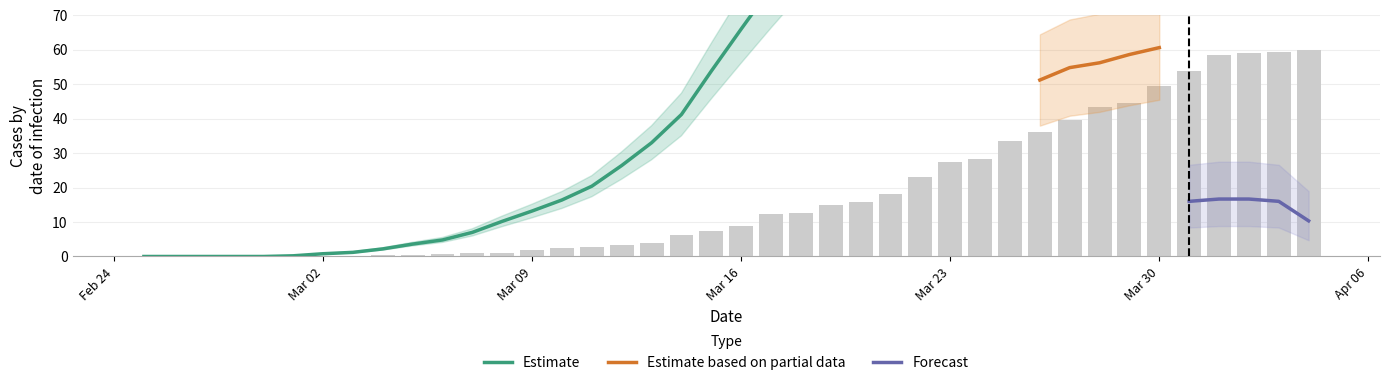

What position from the right is 29?

11